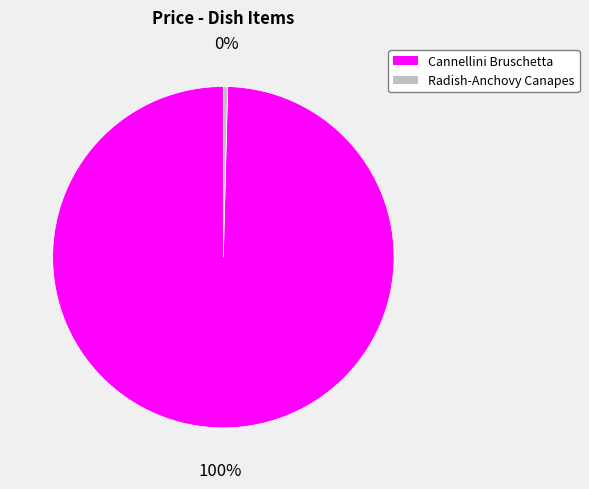

How many slices are in this pie chart?

2